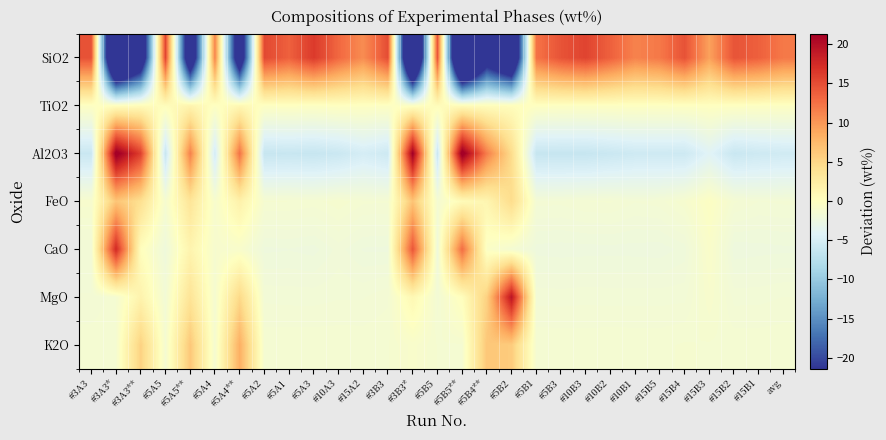

Reading right to left, extract all data points from this chart.

SiO2: avg=12.0	#15B1=13.6	#15B2=14.5	#15B3=9.3	#15B4=14.6	#15B5=12.0	#10B1=11.4	#10B2=13.6	#10B3=15.6	#5B3=14.6	#5B1=12.4	#5B2=-34.8	#5B4**=-26.3	#5B5**=-45.6	#5B5=14.6	#3B3*=-43.7	#3B3=15.0	#15A2=10.7	#10A3=13.1	#5A3=16.3	#5A1=13.6	#5A2=15.3	#5A4**=-29.2	#5A4=11.3	#5A5**=-30.6	#5A5=15.6	#3A3**=-30.2	#3A3*=-43.4	#3A3=14.6
TiO2: avg=-0.3	#15B1=-0.3	#15B2=-0.2	#15B3=-0.1	#15B4=-0.2	#15B5=-0.2	#10B1=-0.2	#10B2=-0.2	#10B3=-0.3	#5B3=-0.3	#5B1=-0.1	#5B2=0.2	#5B4**=0.2	#5B5**=0.4	#5B5=0.4	#3B3*=-0.3	#3B3=-0.3	#15A2=-0.2	#10A3=-0.1	#5A3=-0.3	#5A1=-0.2	#5A2=-0.2	#5A4**=1.0	#5A4=-0.2	#5A5**=1.4	#5A5=0.3	#3A3**=0.4	#3A3*=0.0	#3A3=-0.3
Al2O3: avg=-5.5	#15B1=-5.7	#15B2=-6.1	#15B3=-4.1	#15B4=-5.7	#15B5=-5.7	#10B1=-5.7	#10B2=-6.0	#10B3=-6.3	#5B3=-6.3	#5B1=-6.3	#5B2=4.5	#5B4**=11.6	#5B5**=22.5	#5B5=-6.0	#3B3*=21.6	#3B3=-5.7	#15A2=-5.1	#10A3=-6.0	#5A3=-6.3	#5A1=-6.2	#5A2=-6.3	#5A4**=12.4	#5A4=-5.3	#5A5**=11.5	#5A5=-6.2	#3A3**=15.9	#3A3*=22.2	#3A3=-6.0
FeO: avg=-1.6	#15B1=-1.7	#15B2=-1.5	#15B3=-0.3	#15B4=-1.2	#15B5=-1.6	#10B1=-1.7	#10B2=-1.5	#10B3=-1.5	#5B3=-1.6	#5B1=-1.6	#5B2=4.5	#5B4**=1.2	#5B5**=0.5	#5B5=-1.4	#3B3*=6.6	#3B3=-1.5	#15A2=-1.5	#10A3=-1.2	#5A3=-1.4	#5A1=-1.3	#5A2=-1.3	#5A4**=1.8	#5A4=-1.1	#5A5**=3.4	#5A5=-1.3	#3A3**=4.1	#3A3*=6.5	#3A3=-1.1
CaO: avg=-2.2	#15B1=-2.2	#15B2=-2.3	#15B3=-0.8	#15B4=-2.1	#15B5=-2.3	#10B1=-2.3	#10B2=-2.2	#10B3=-2.2	#5B3=-2.3	#5B1=-2.2	#5B2=-1.5	#5B4**=-0.5	#5B5**=12.8	#5B5=-2.2	#3B3*=14.4	#3B3=-2.2	#15A2=-2.2	#10A3=-1.9	#5A3=-2.2	#5A1=-2.2	#5A2=-2.2	#5A4**=-0.9	#5A4=-1.2	#5A5**=1.4	#5A5=-2.2	#3A3**=0.2	#3A3*=17.6	#3A3=-1.8
MgO: avg=-1.7	#15B1=-1.7	#15B2=-1.7	#15B3=-1.1	#15B4=-1.7	#15B5=-1.7	#10B1=-1.7	#10B2=-1.7	#10B3=-1.7	#5B3=-1.7	#5B1=-1.7	#5B2=19.5	#5B4**=5.5	#5B5**=0.1	#5B5=-1.6	#3B3*=0.9	#3B3=-1.5	#15A2=-1.7	#10A3=-1.7	#5A3=-1.7	#5A1=-1.7	#5A2=-1.7	#5A4**=4.8	#5A4=-1.3	#5A5**=3.6	#5A5=-1.7	#3A3**=1.6	#3A3*=-1.4	#3A3=-1.7
K2O: avg=-1.4	#15B1=-1.4	#15B2=-1.4	#15B3=-1.4	#15B4=-1.3	#15B5=-1.4	#10B1=-1.4	#10B2=-1.4	#10B3=-1.4	#5B3=-1.4	#5B1=-1.4	#5B2=5.9	#5B4**=6.3	#5B5**=-1.4	#5B5=-1.3	#3B3*=-0.9	#3B3=-1.4	#15A2=-1.4	#10A3=-1.4	#5A3=-1.4	#5A1=-1.4	#5A2=-1.4	#5A4**=8.3	#5A4=-1.4	#5A5**=6.3	#5A5=-1.4	#3A3**=5.4	#3A3*=-1.4	#3A3=-1.4